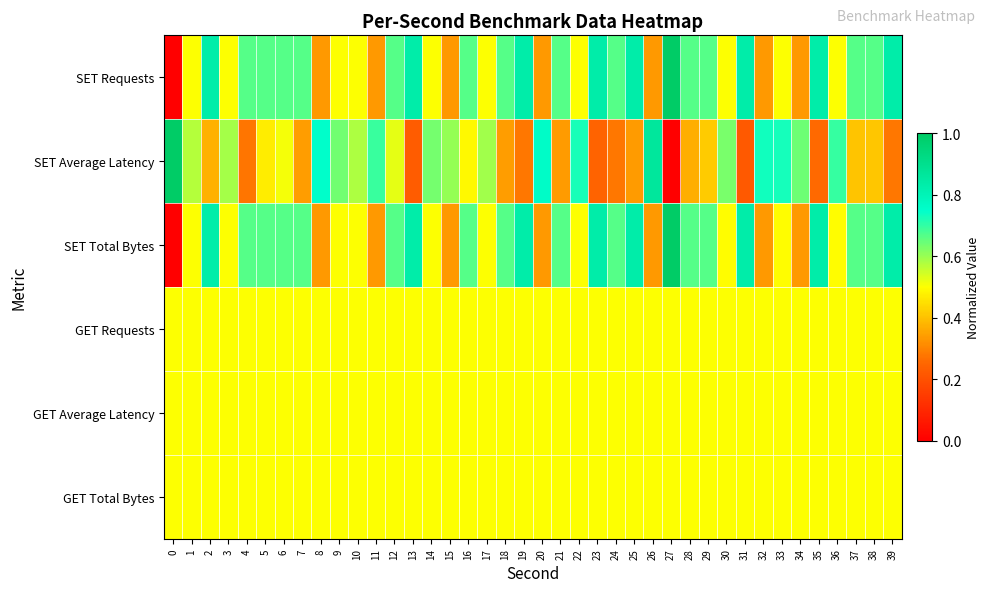

At which category is the sum across all series the highest?

2